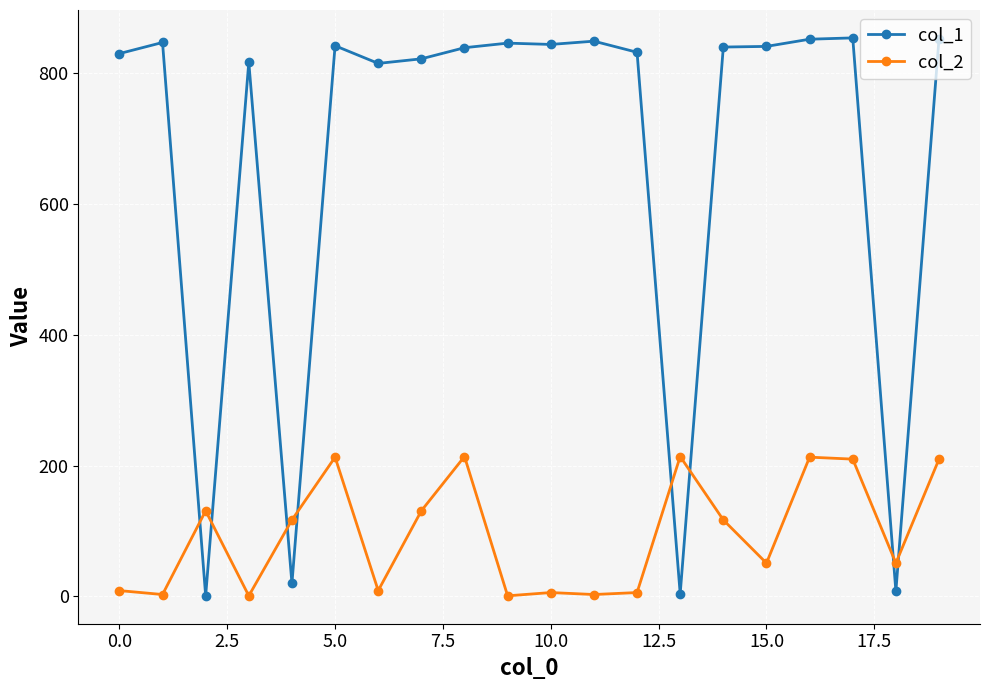

At how many categories does at least one series exceed 535?

16